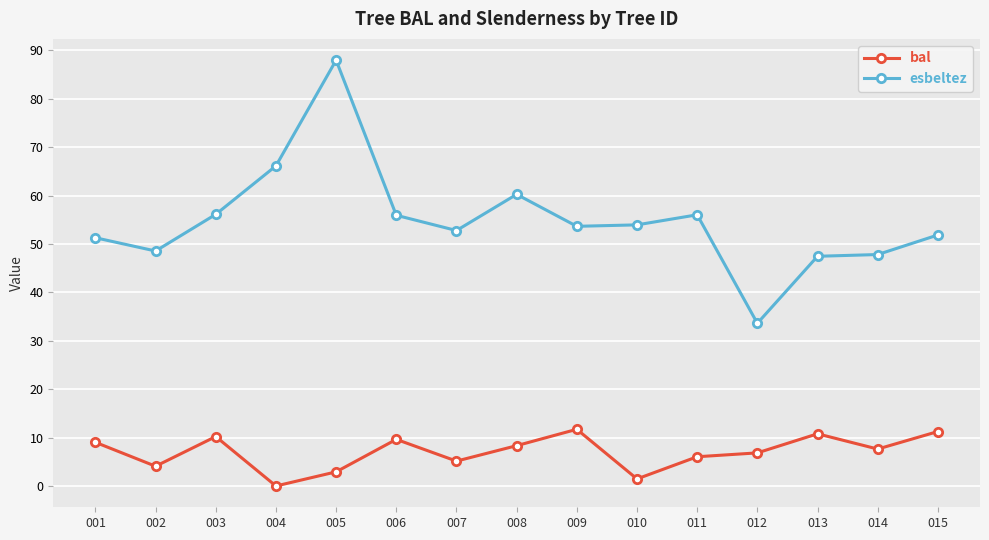

What are all the series names shown in the legend?

bal, esbeltez